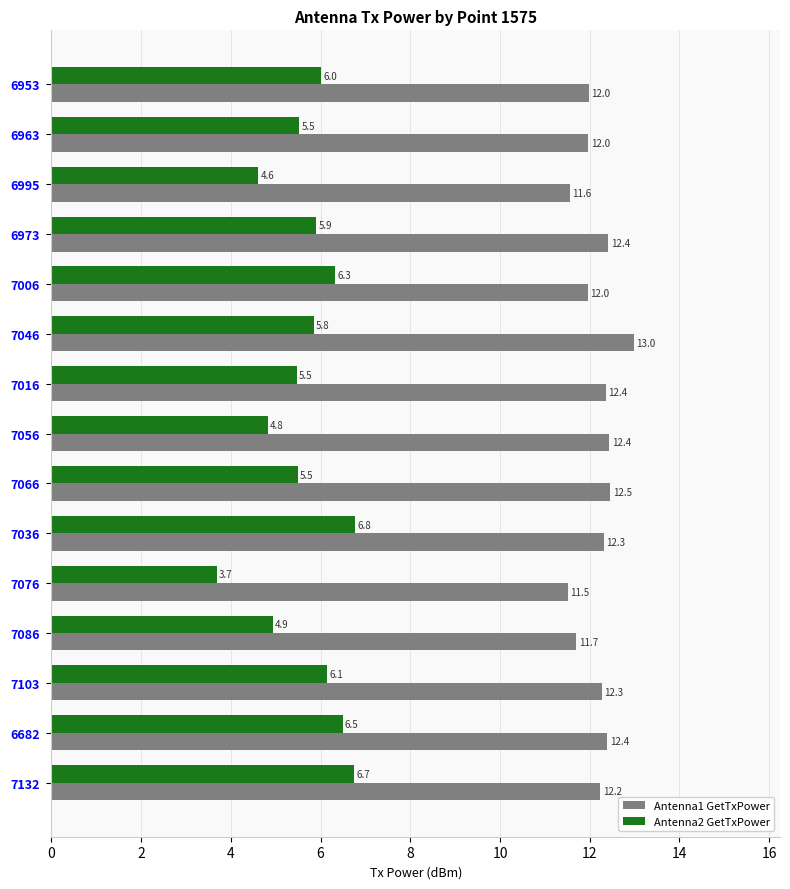

What is the average value of the Antenna2 GetTxPower series?

5.7